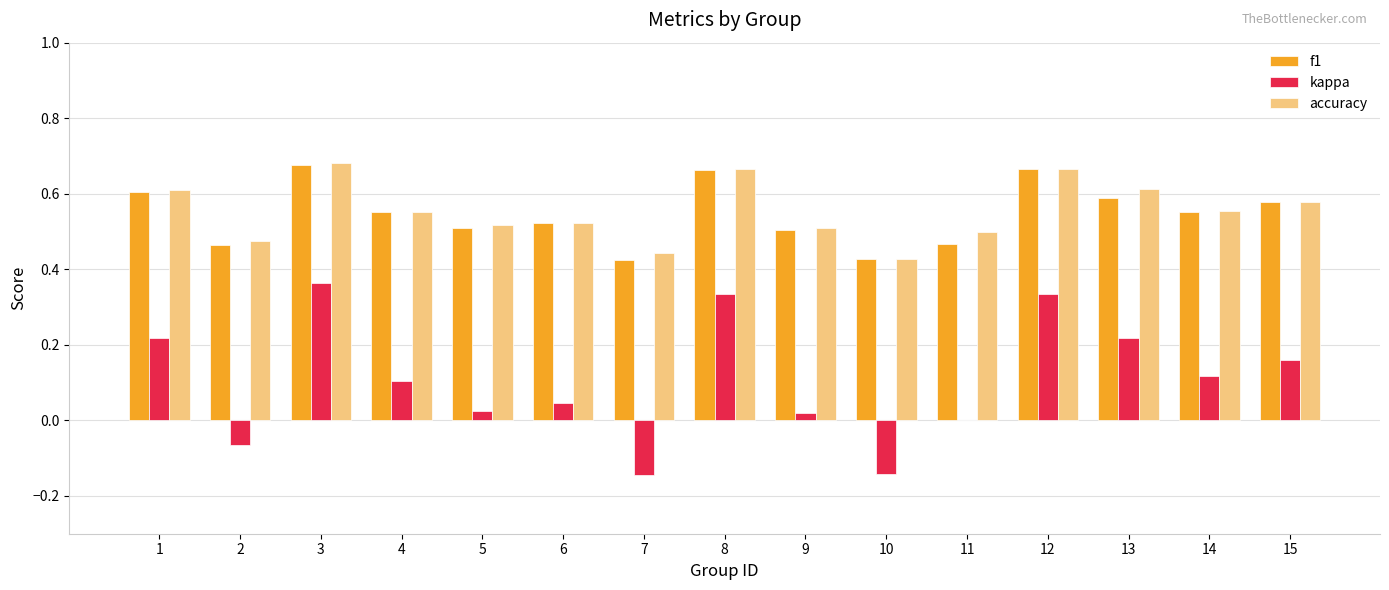

Which series changed the most between 5 and 14?

kappa